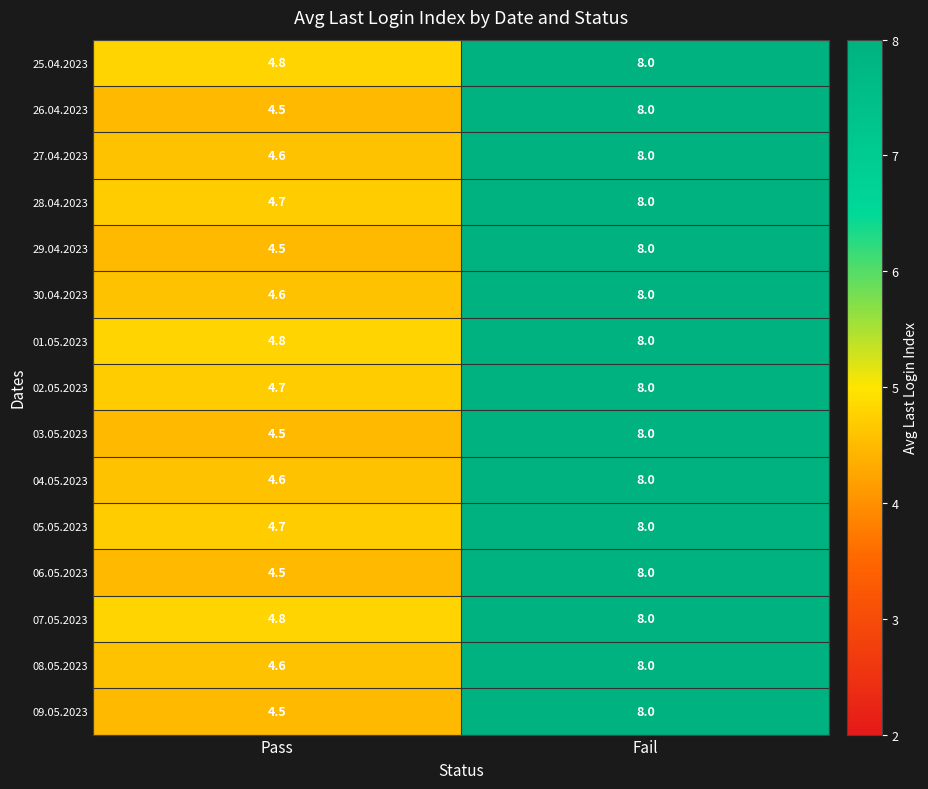

True or false: 02.05.2023 has a value of 3.0 at Fail.

False